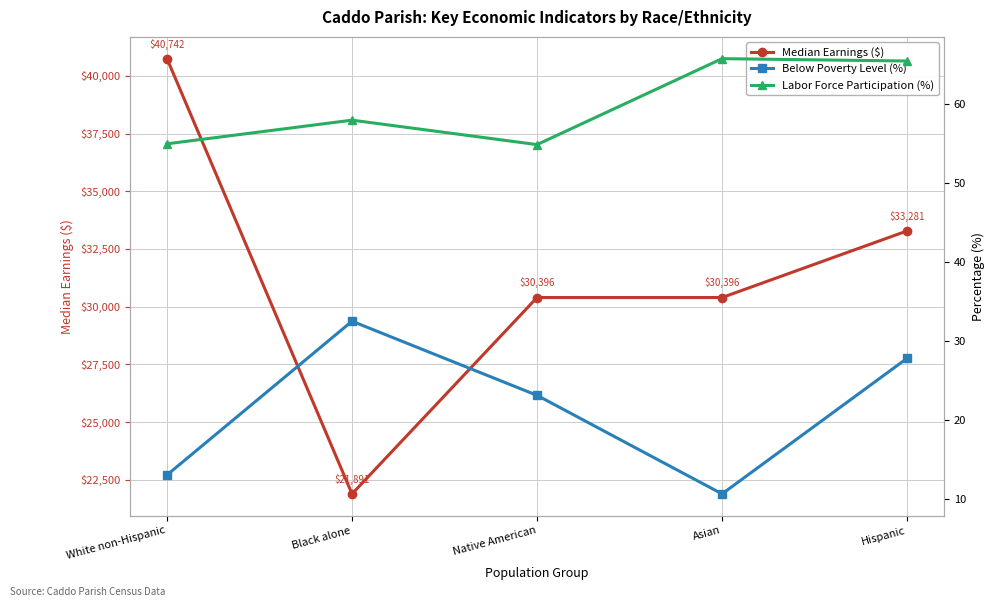

What is the difference between the maximum and minimum values in the Below Poverty Level (%) series?

21.9